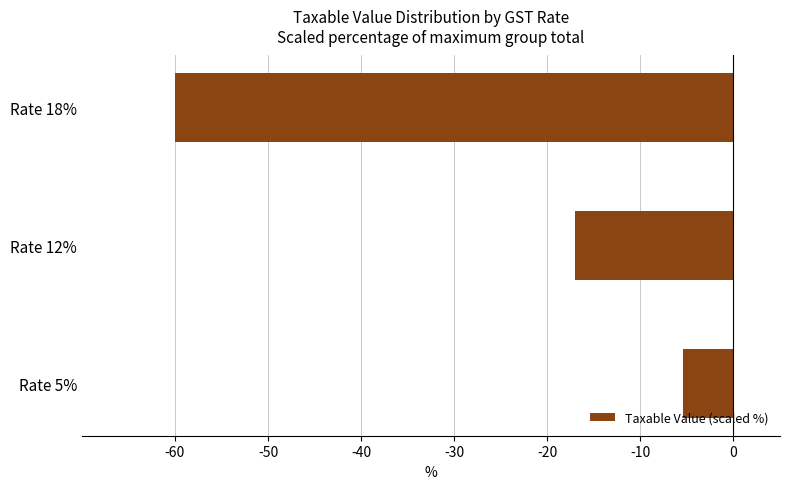

List the labels in order of value, smallest first.

Rate 18%, Rate 12%, Rate 5%